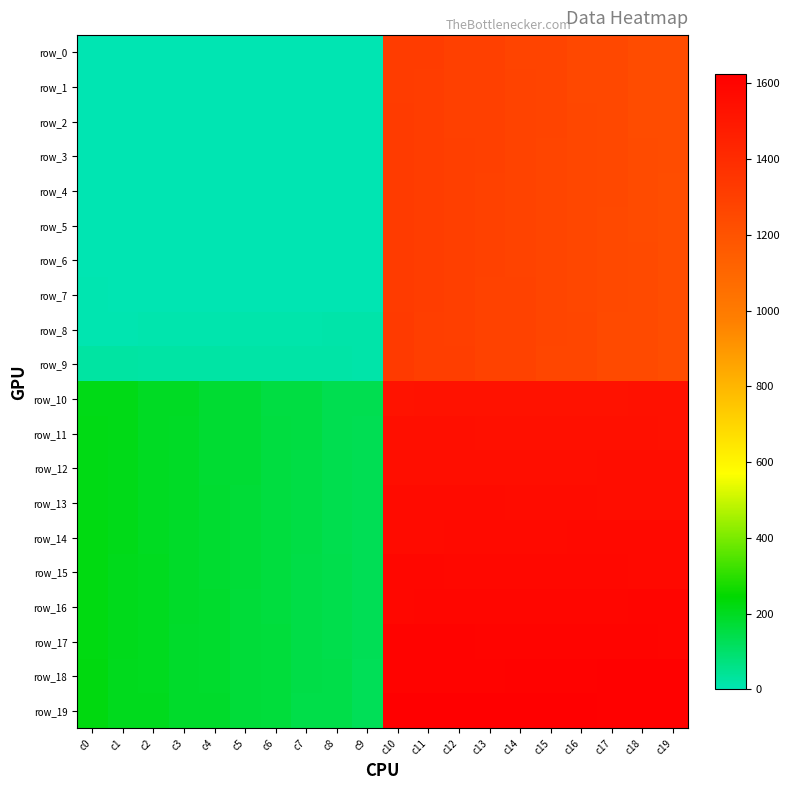

Rank the series at c6 from highest to lowest value.

row_19, row_18, row_17, row_16, row_15, row_14, row_13, row_12, row_11, row_10, row_9, row_8, row_0, row_1, row_2, row_3, row_4, row_5, row_6, row_7